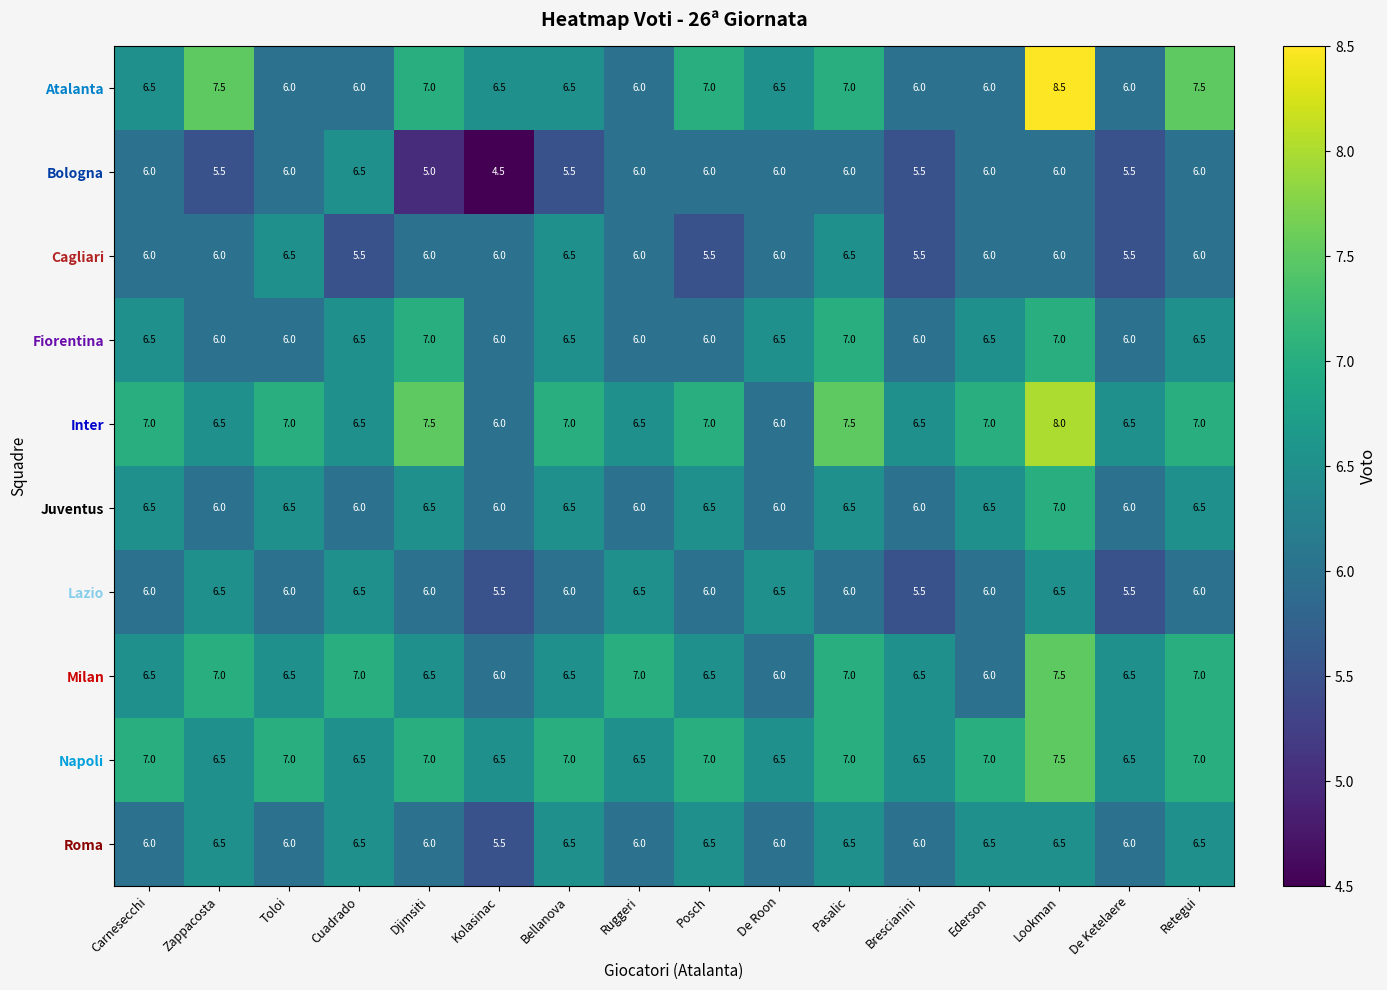

Is the value of Milan at De Roon greater than the value of Fiorentina at De Roon?

No